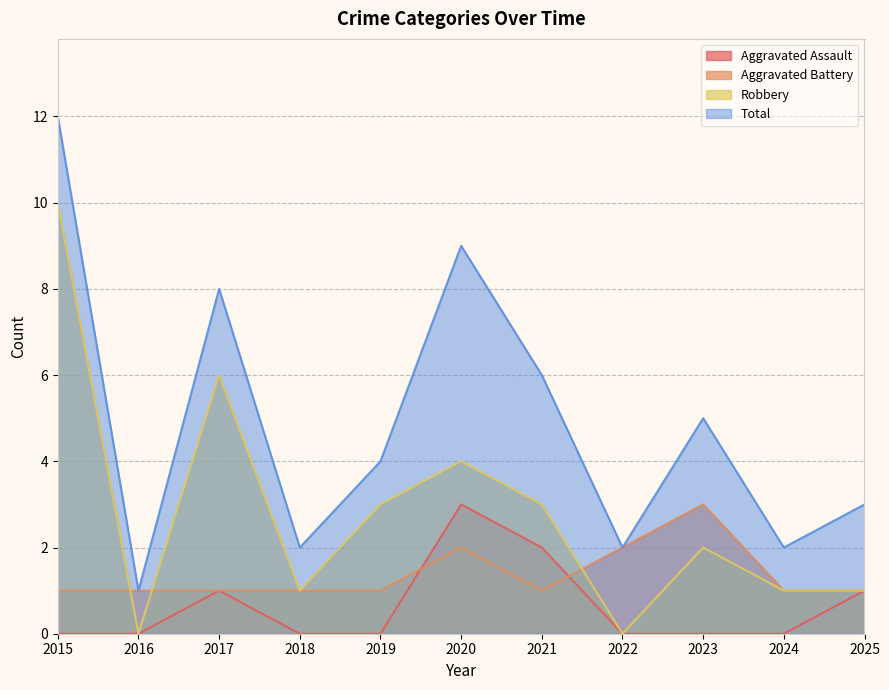

True or false: Aggravated Assault has a value of 0 at 2016.

True